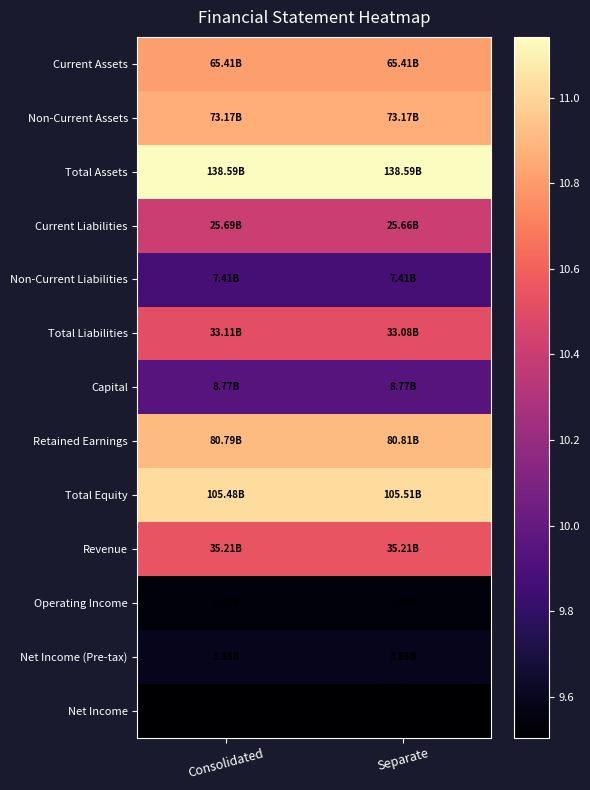

Reading right to left, extract all data points from this chart.

Current Assets: Separate=10.8	Consolidated=10.8
Non-Current Assets: Separate=10.9	Consolidated=10.9
Total Assets: Separate=11.1	Consolidated=11.1
Current Liabilities: Separate=10.4	Consolidated=10.4
Non-Current Liabilities: Separate=9.9	Consolidated=9.9
Total Liabilities: Separate=10.5	Consolidated=10.5
Capital: Separate=9.9	Consolidated=9.9
Retained Earnings: Separate=10.9	Consolidated=10.9
Total Equity: Separate=11.0	Consolidated=11.0
Revenue: Separate=10.5	Consolidated=10.5
Operating Income: Separate=9.5	Consolidated=9.5
Net Income (Pre-tax): Separate=9.6	Consolidated=9.6
Net Income: Separate=9.5	Consolidated=9.5